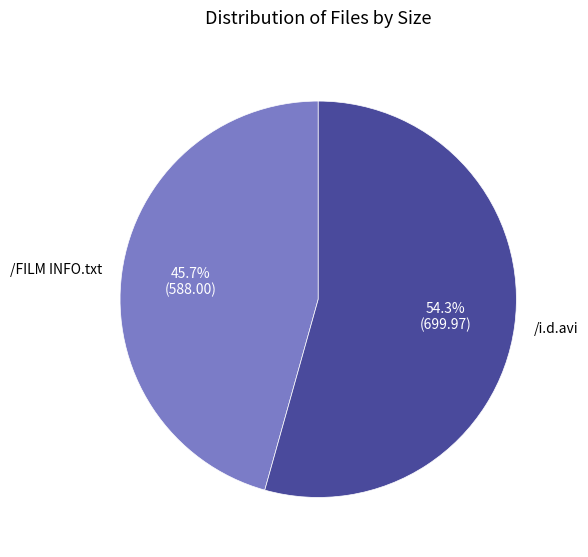

Does /i.d.avi account for over 50% of the chart?

Yes